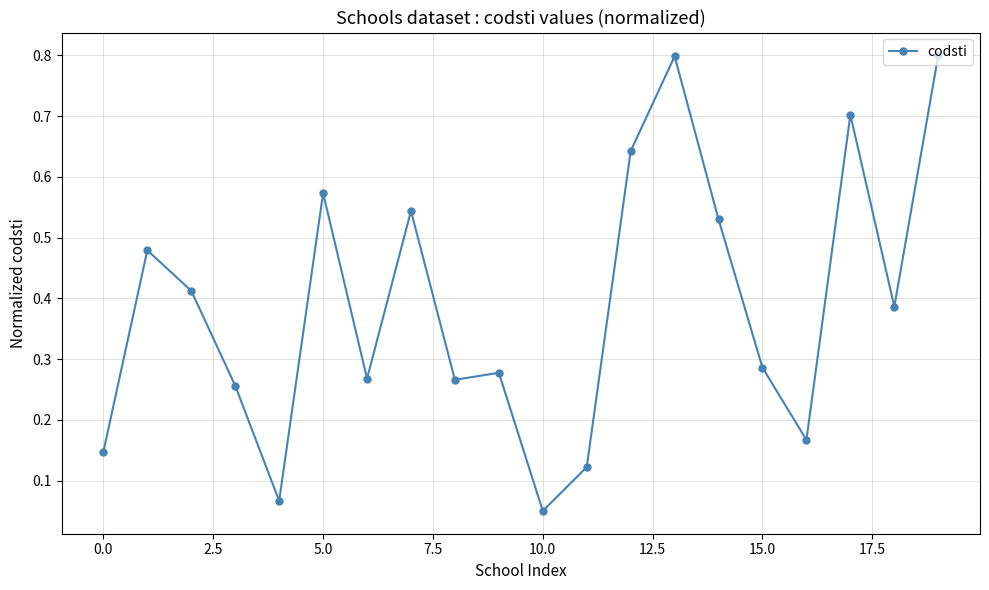

What is the difference between the second highest and minimum values?

0.7